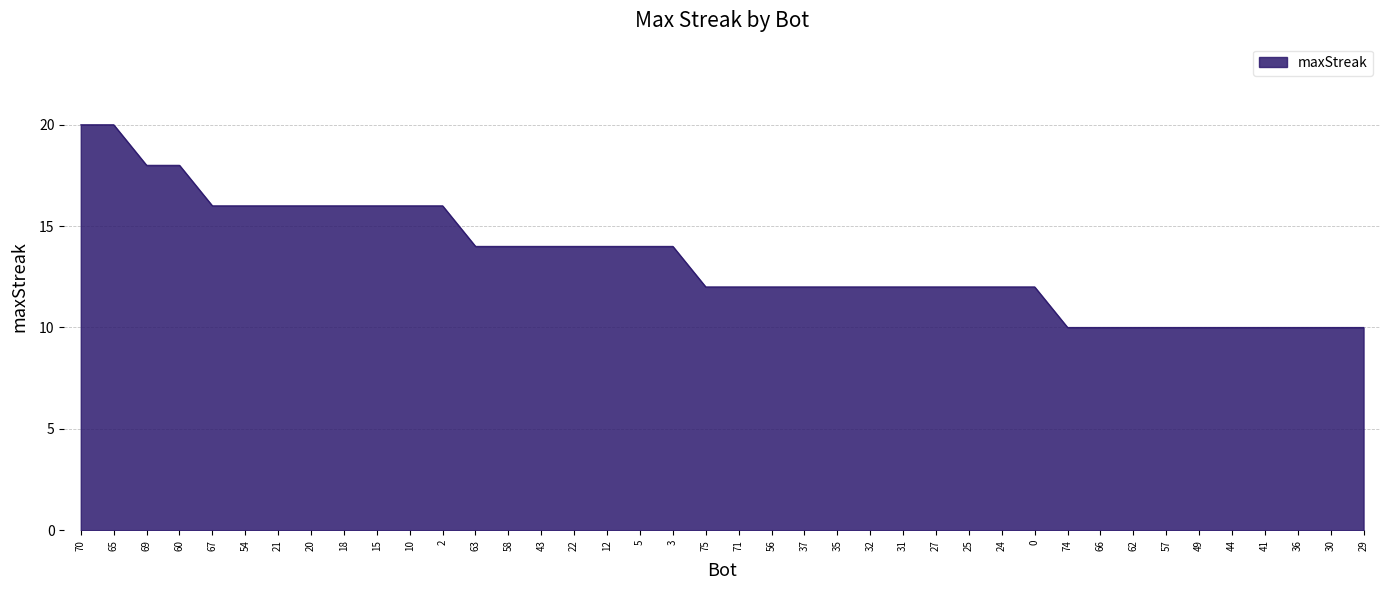

How many values are between 12 and 16?

26